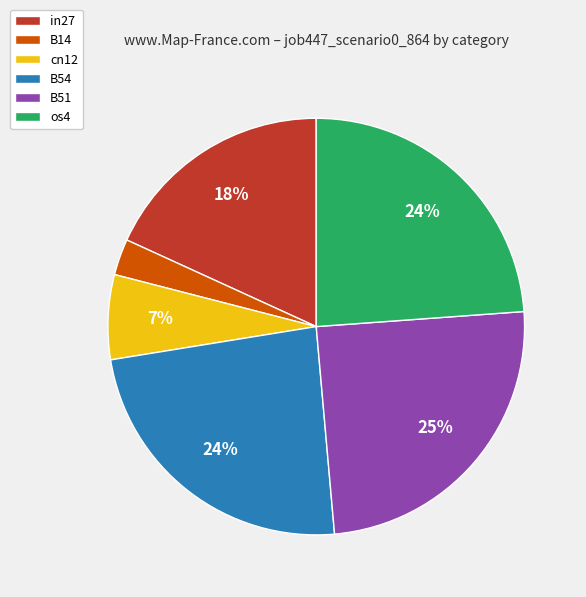

How many segments does this pie chart have?

6